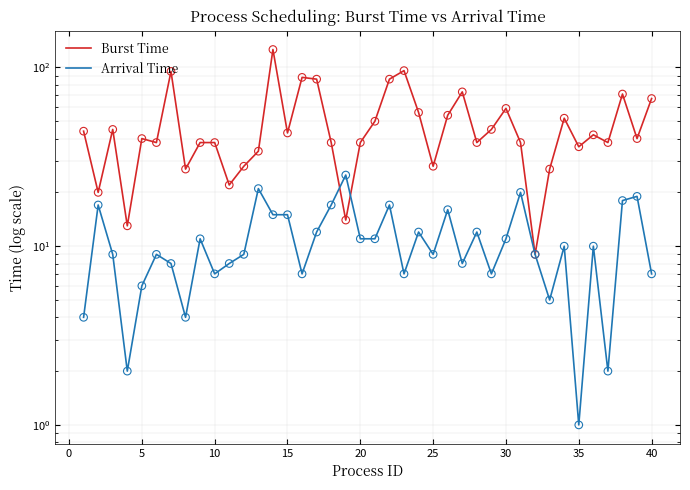

What are all the series names shown in the legend?

Burst Time, Arrival Time